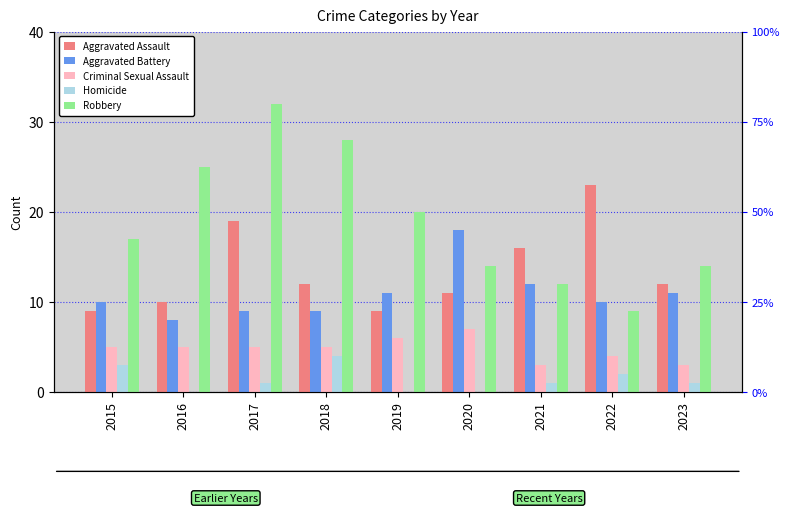

True or false: Aggravated Assault has a value of 3 at 2023.

False